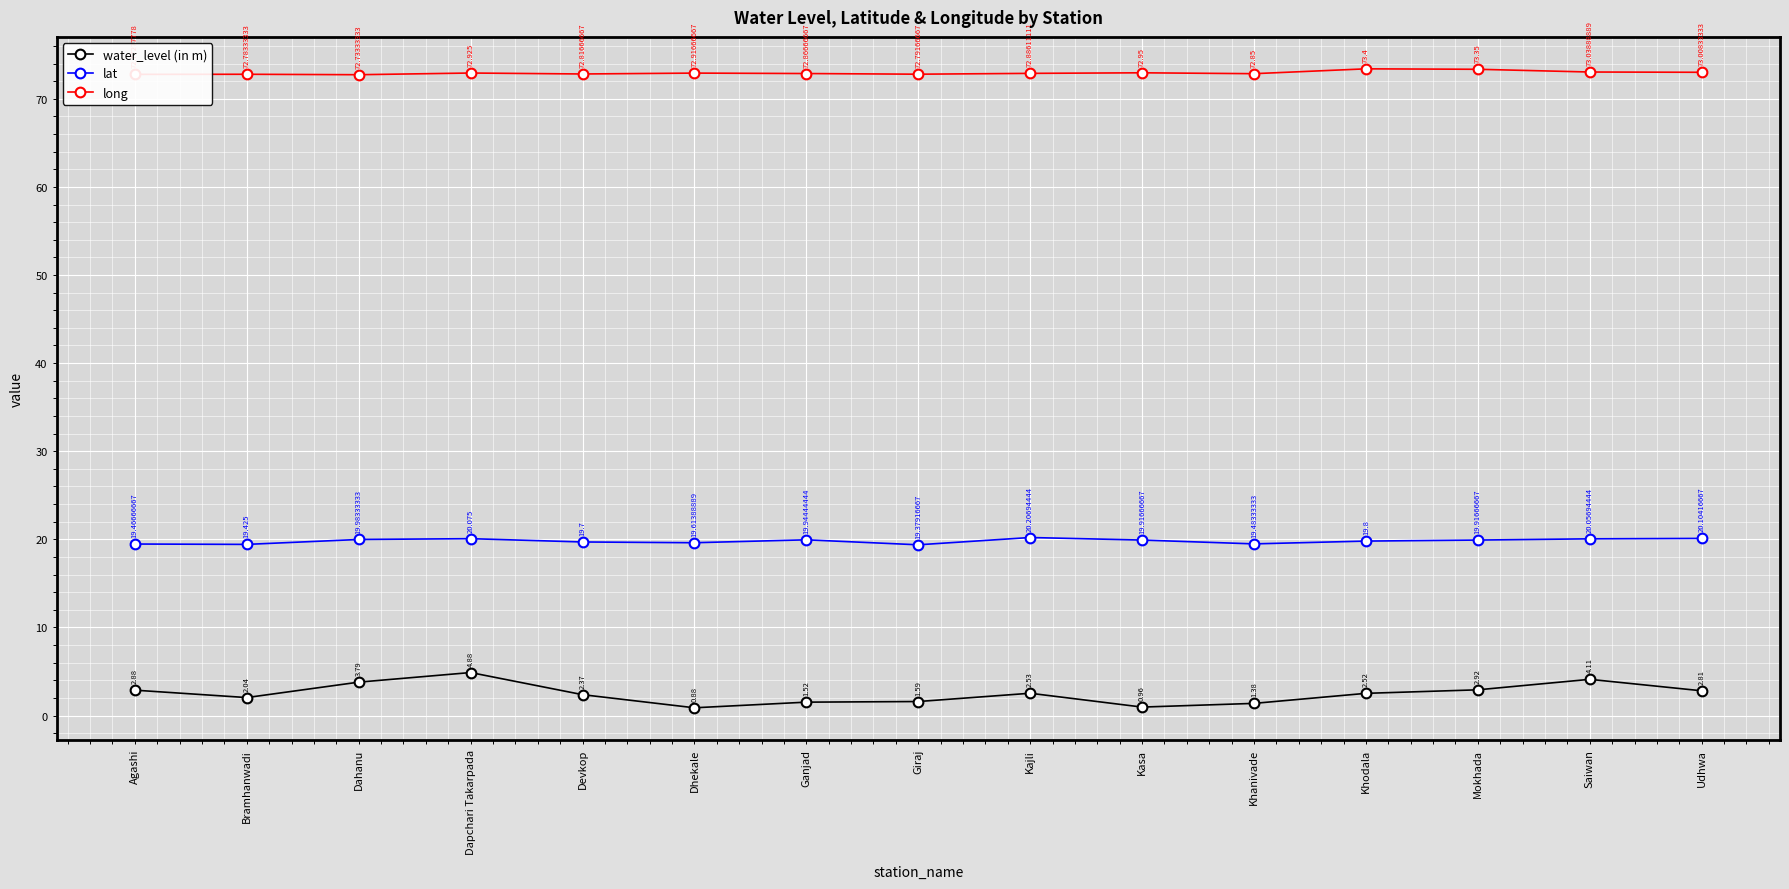

Is it true that long equals 72.9 at Kajli?

True